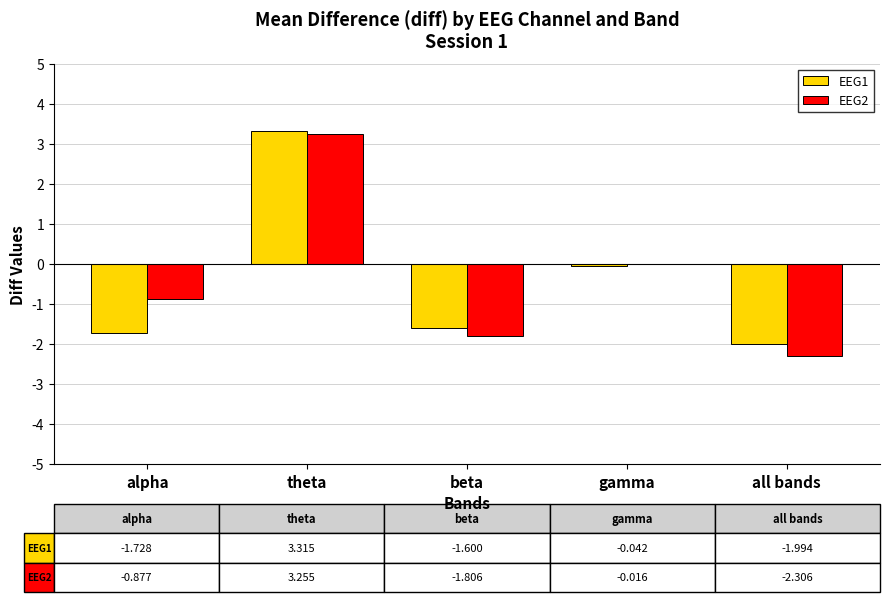

What is the greatest value displayed?

3.3